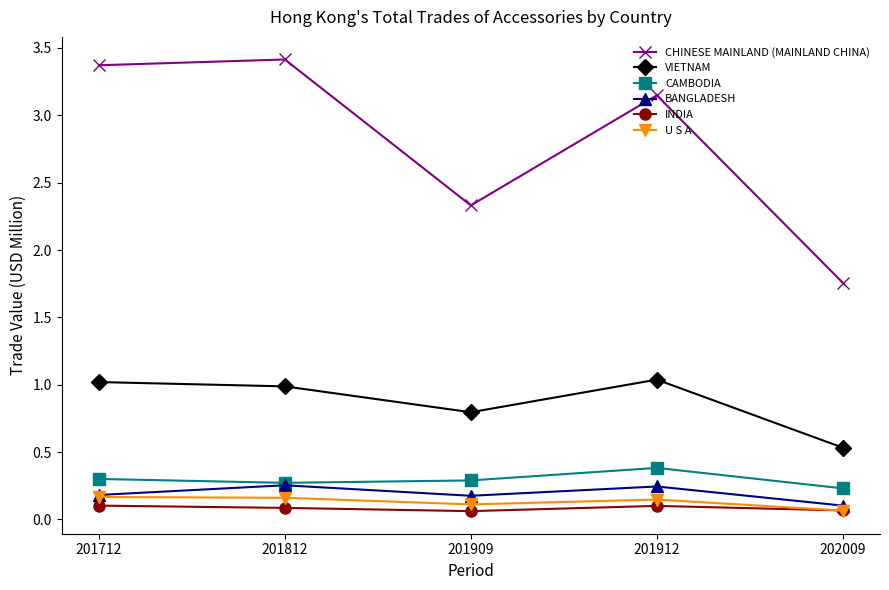

What is the value of the CHINESE MAINLAND (MAINLAND CHINA) point at the 3rd from the left?

2.3